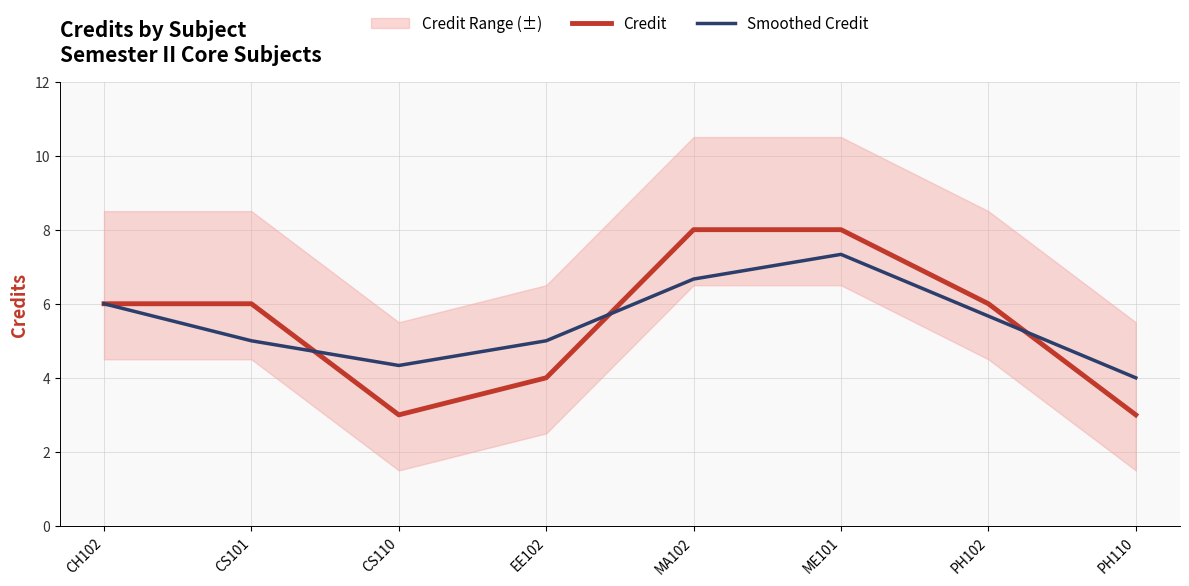

Rank the series at EE102 from lowest to highest value.

Credit, Smoothed Credit